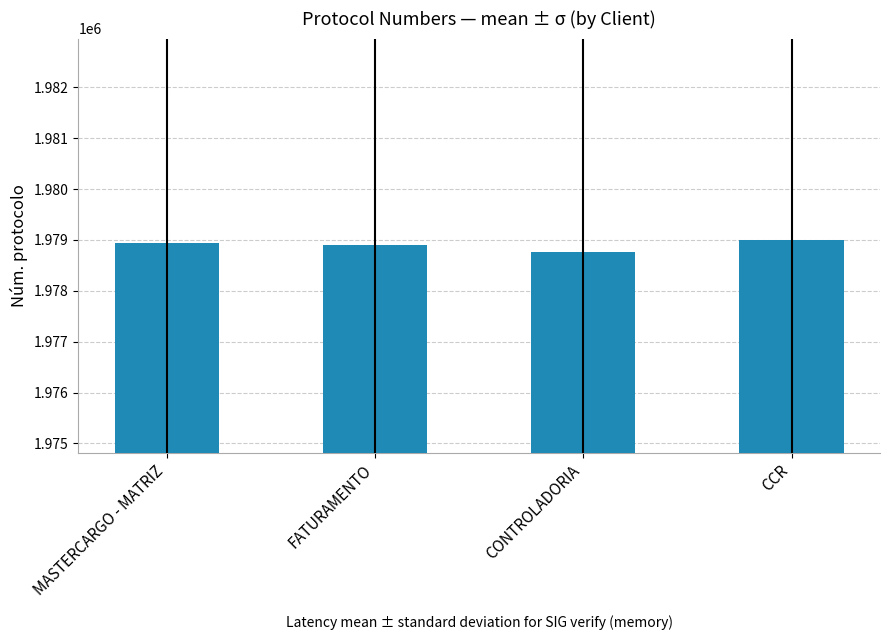

What value does the data have at FATURAMENTO, to the nearest 50?

1978900